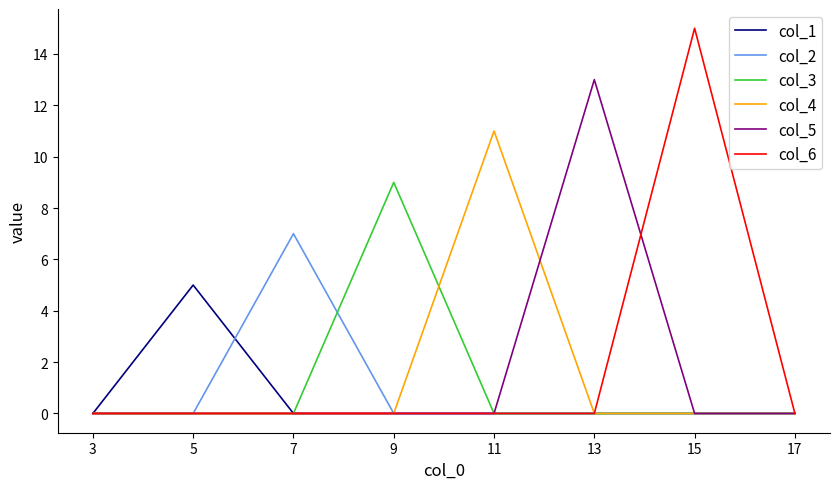

How many series are shown in this chart?

6